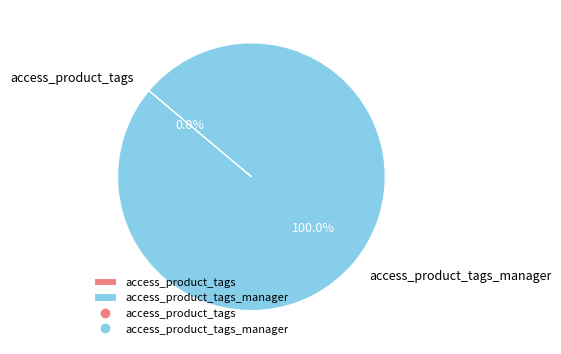

Between access_product_tags and access_product_tags_manager, which is larger?

access_product_tags_manager